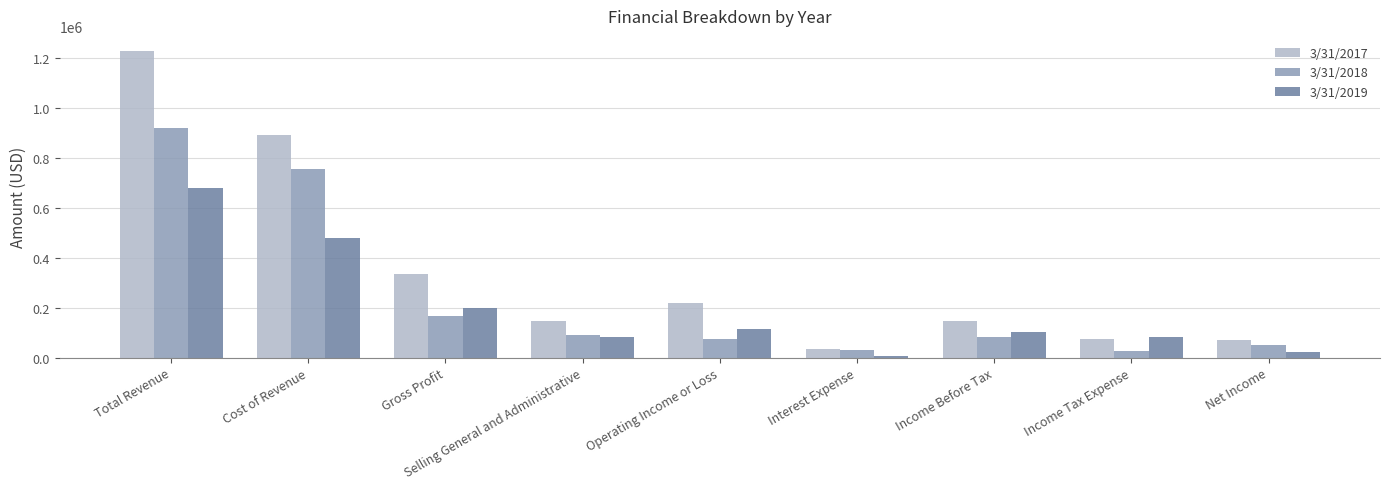

The 3/31/2019 series shows 142966 at Income Tax Expense. True or false?

False